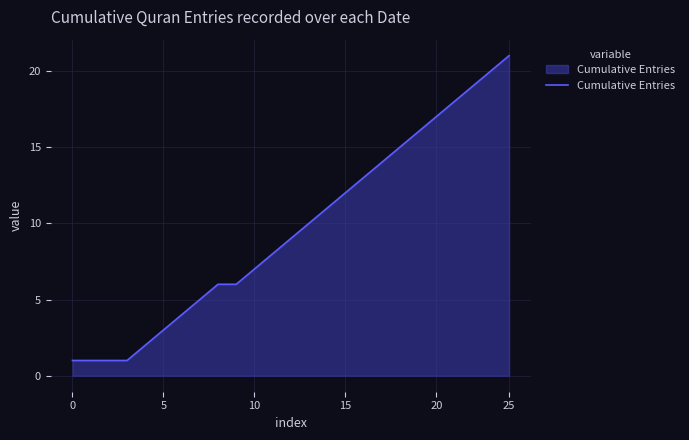

How many distinct data groups are displayed?

1